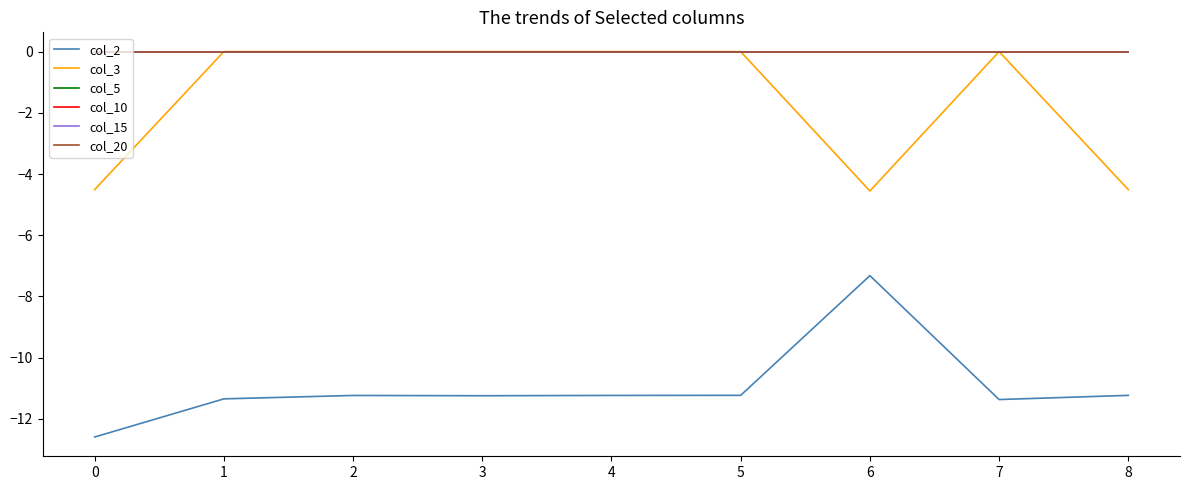

Is this an area chart (filled region under the line)?

No